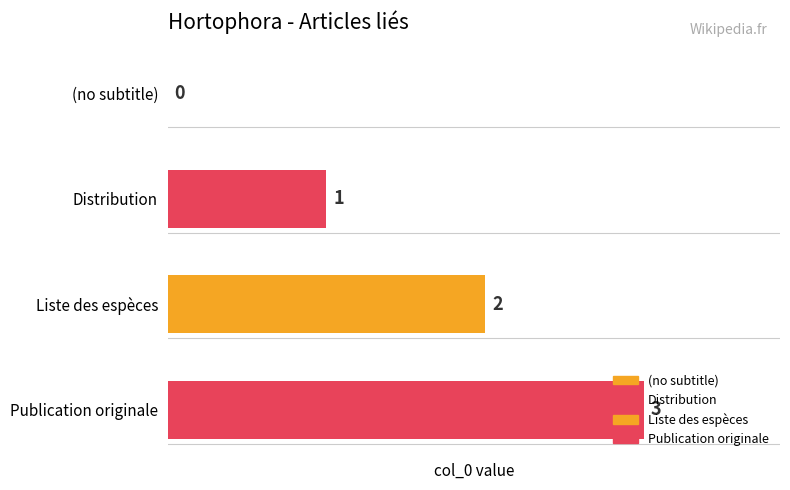

Reading right to left, what are all the values shown in this chart?

Publication originale=3	Liste des espèces=2	Distribution=1	(no subtitle)=0